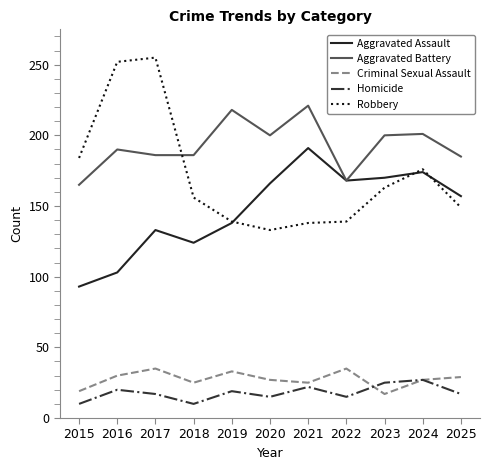

Does the chart have visible grid lines?

No